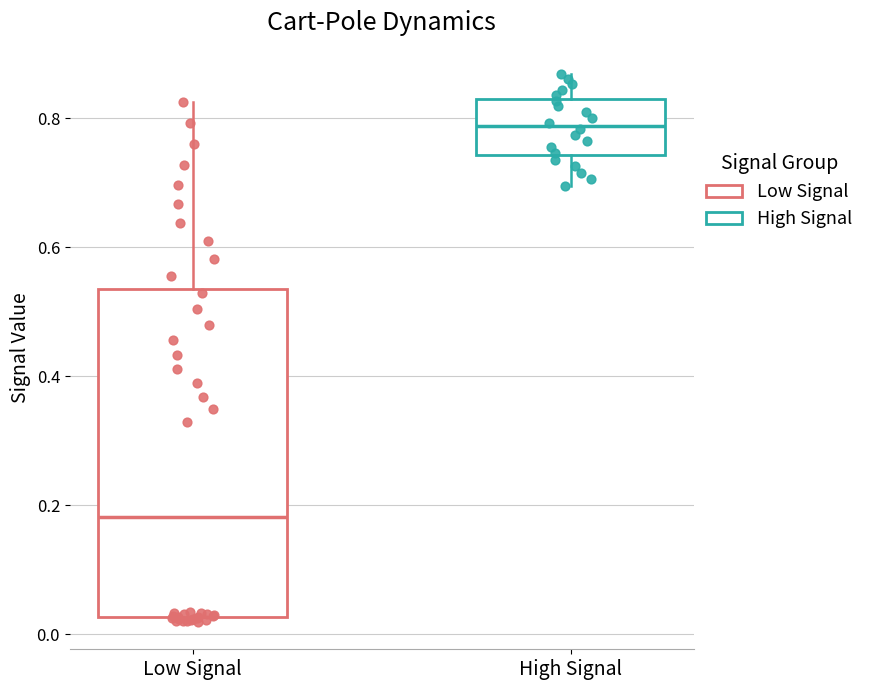

Which box has the lowest median line?

Low Signal